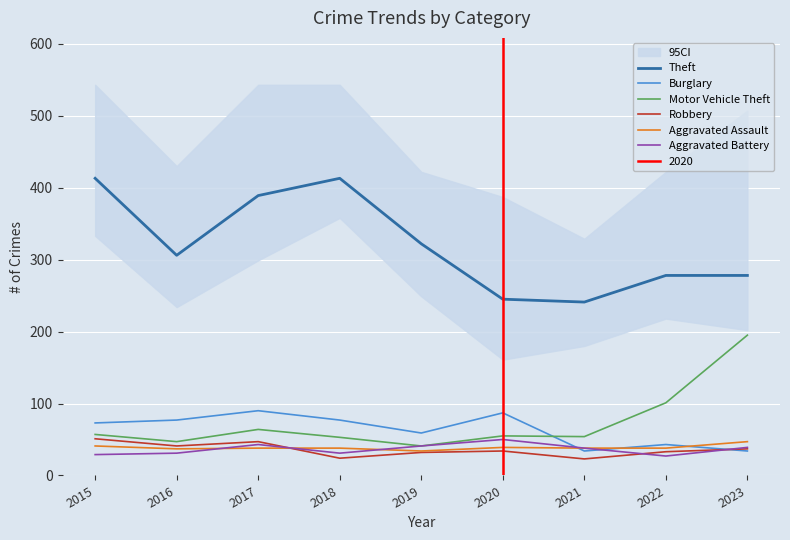

How many interior local peaks does the Theft series have?

1